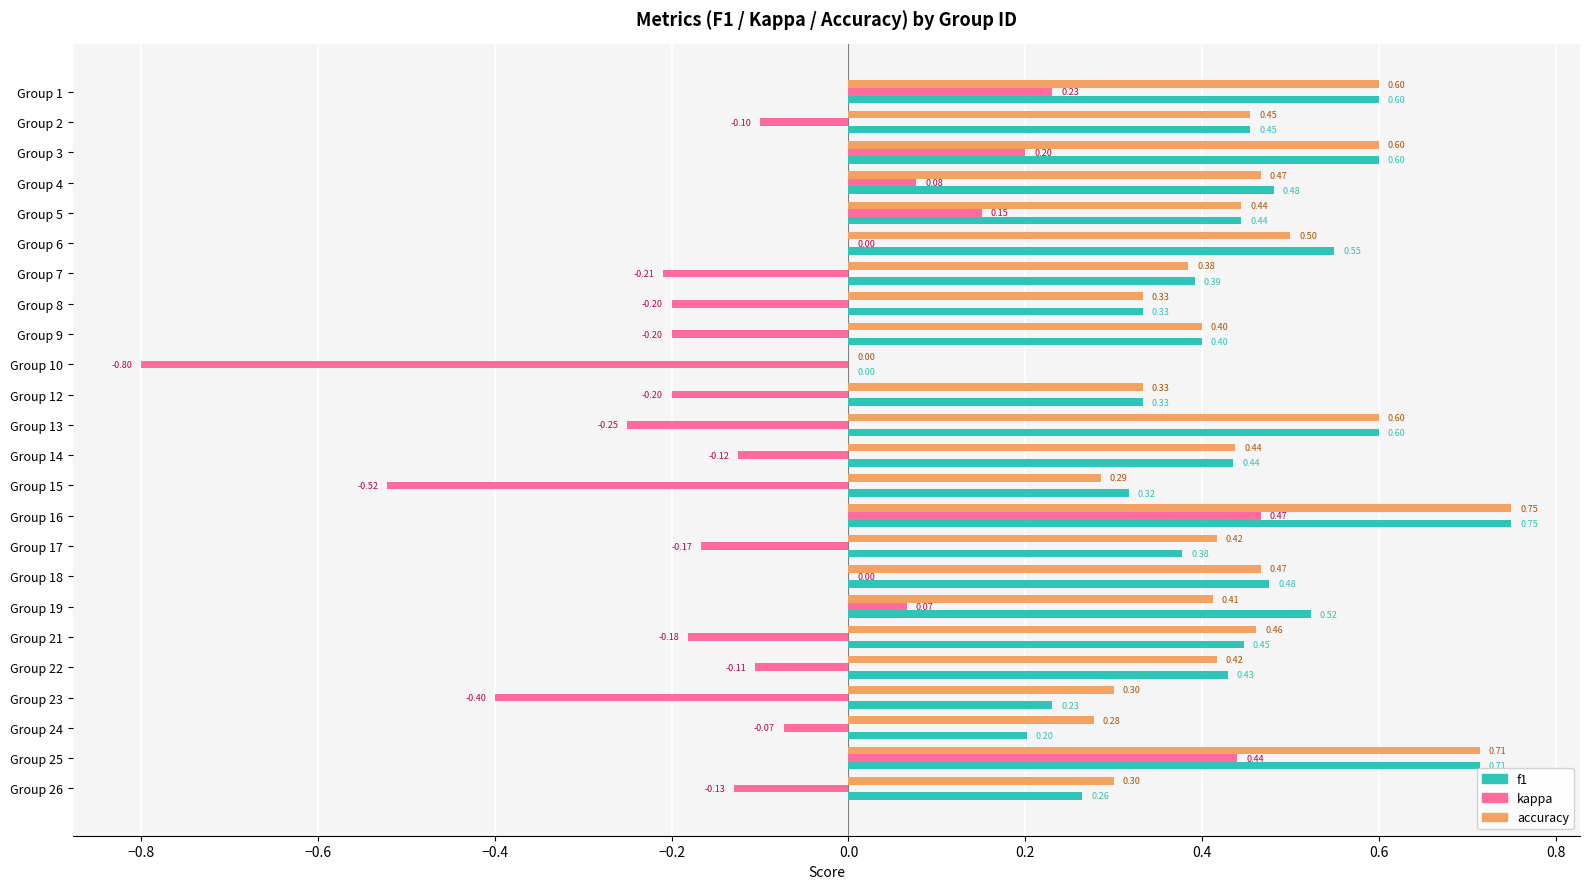

What is the average value of the kappa series?

-0.1